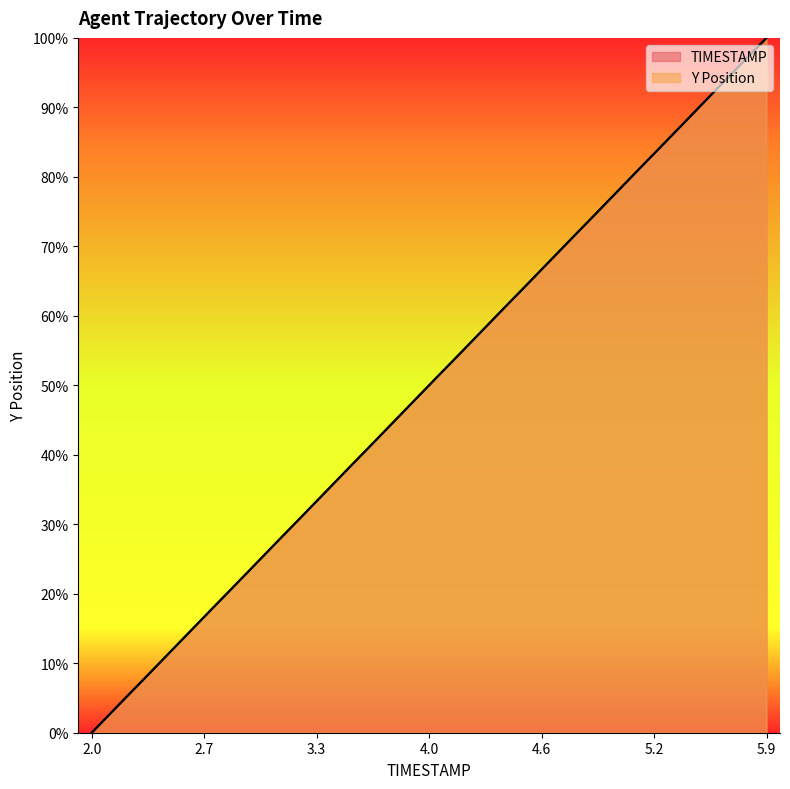

After their last crossing, which series has the higher values: Y or TIMESTAMP?

TIMESTAMP